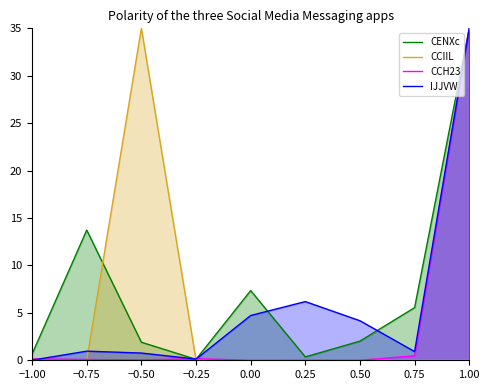

Is it true that IJJVW equals 1.0 at −0.50?

False